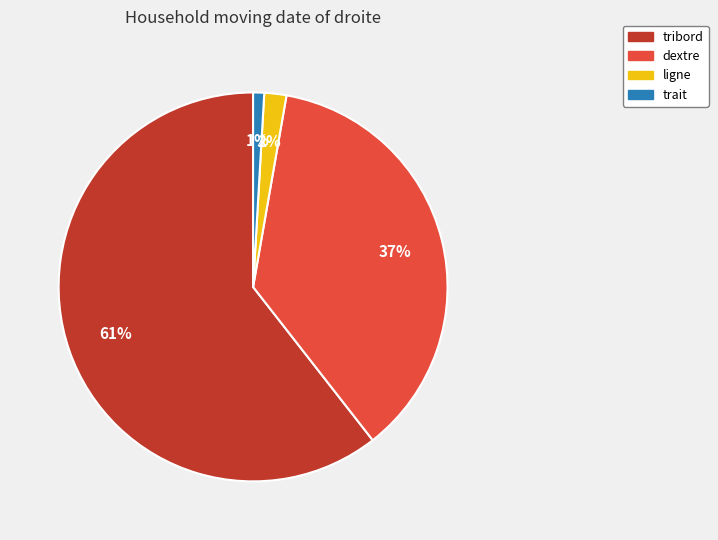

Does any single category account for the majority?

Yes